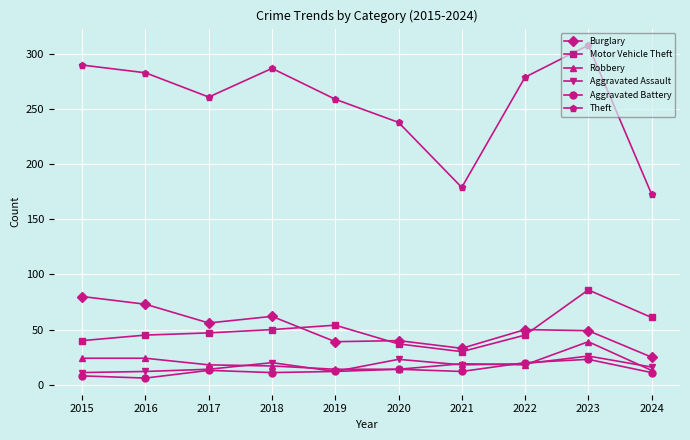

Which series has the widest spread of values?

Theft